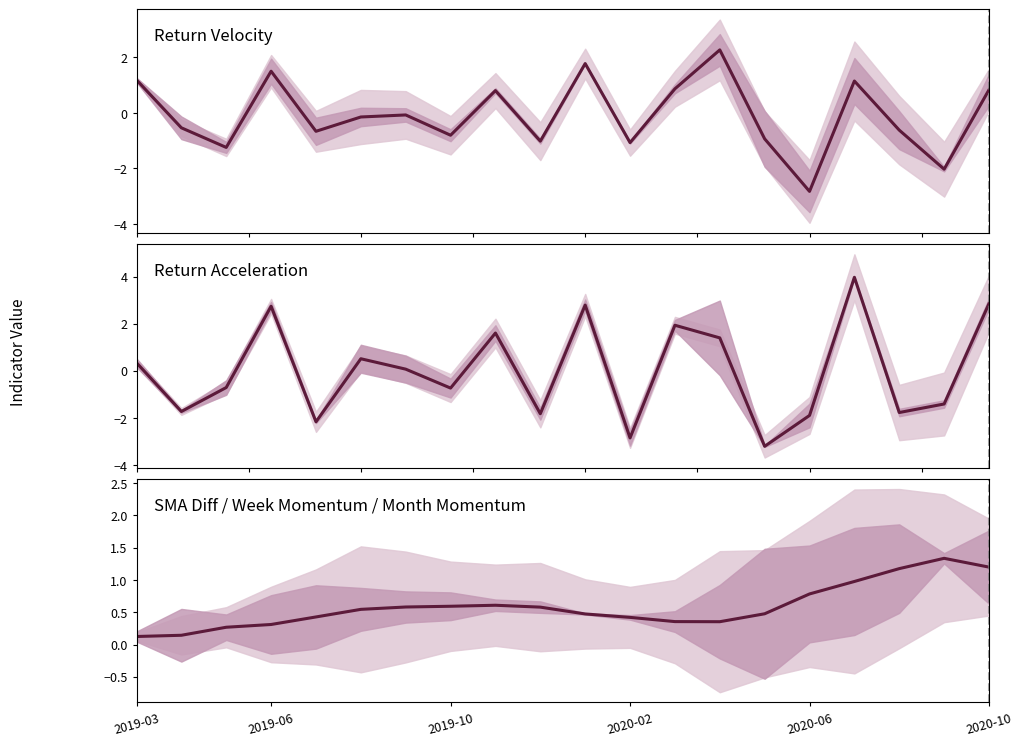

Is this an area chart (filled region under the line)?

No